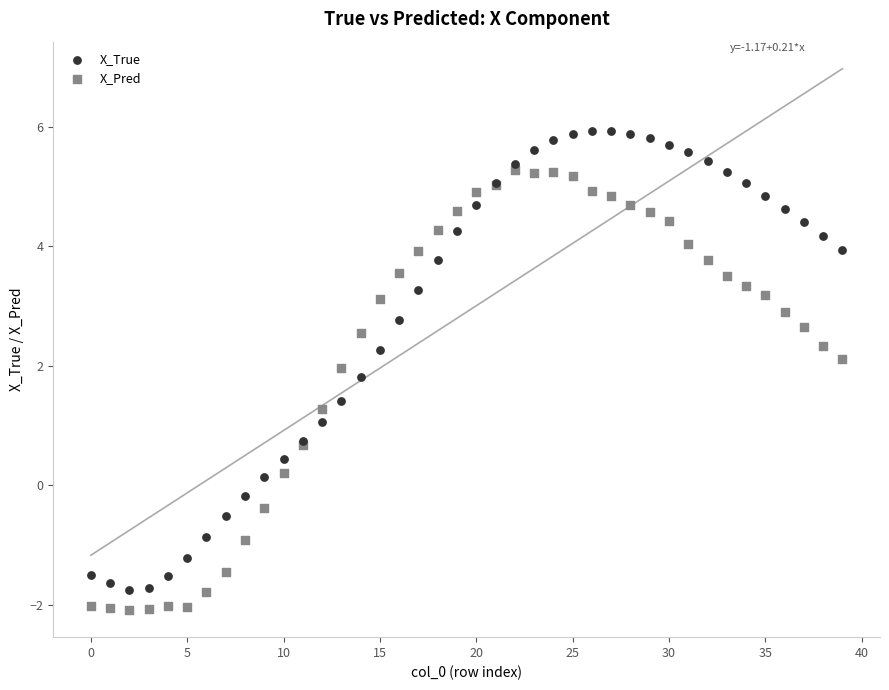

What are all the series names shown in the legend?

X_True, X_Pred